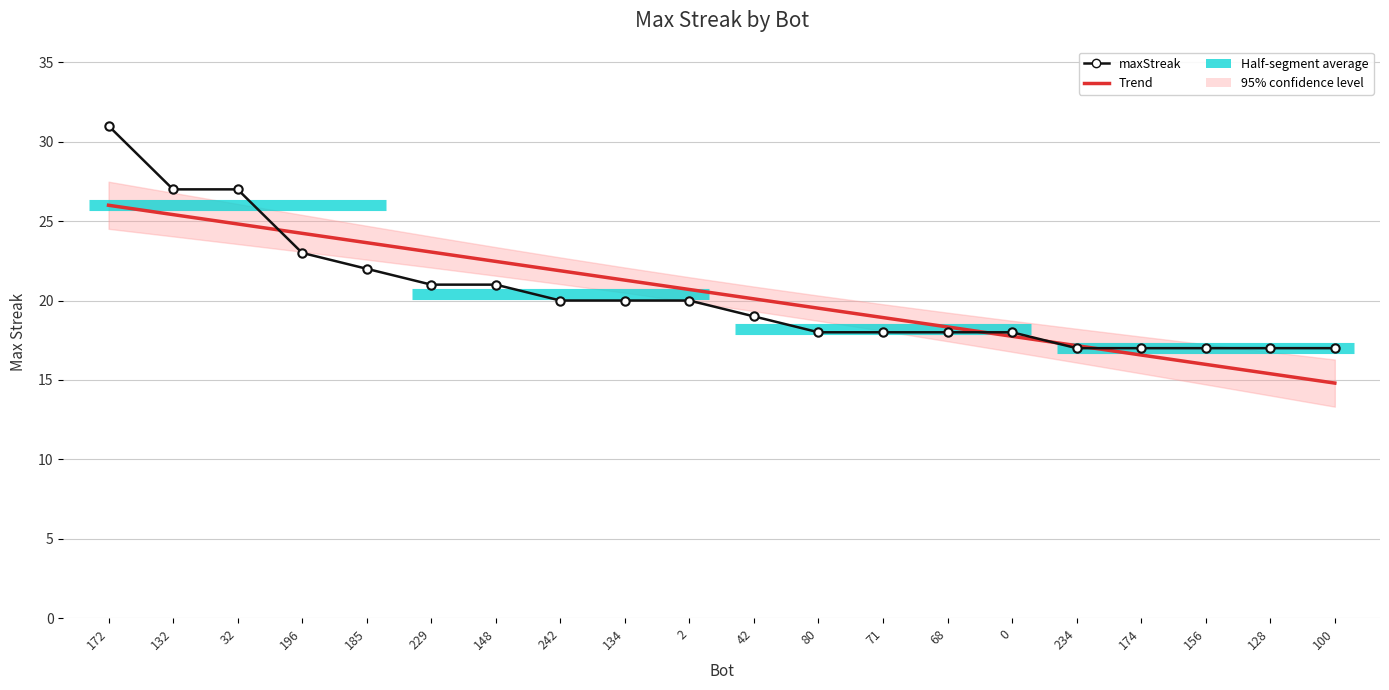

True or false: maxStreak has more than 0 interior local peaks.

False